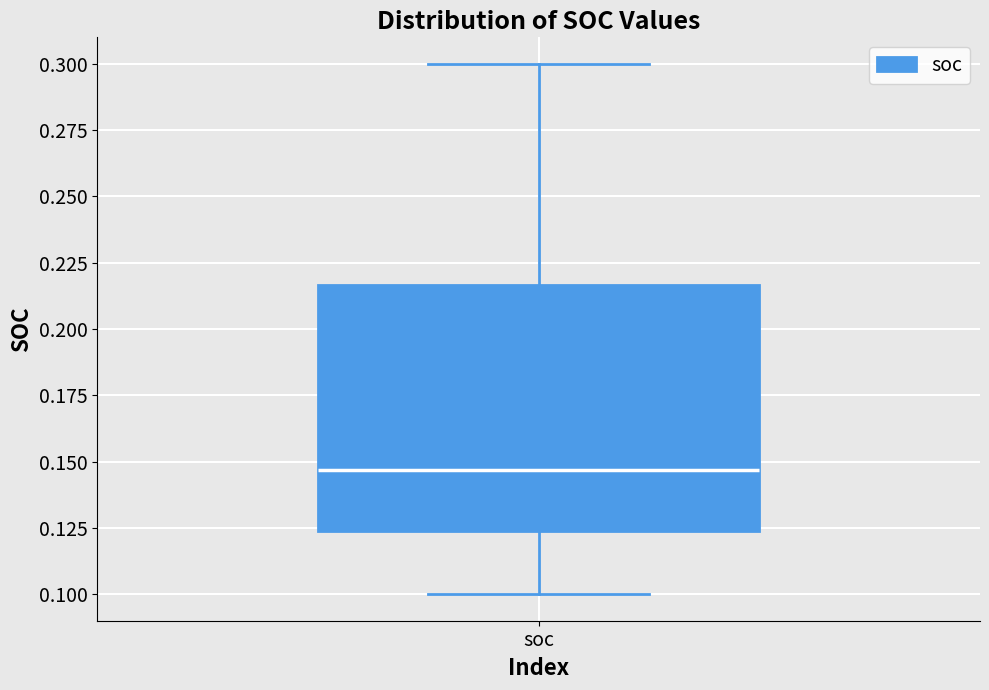

Read this box plot against the y-axis: the position of the median line, the range covered by the box, and the ends of both whiskers. The values are not printed on the chart, so give them approximately, as read against the axis.

median 0.145, box 0.125 to 0.215, whiskers 0.100 to 0.300